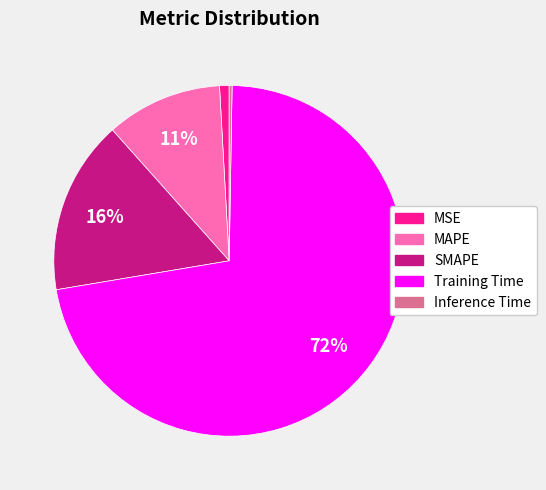

To the nearest percent, what is the average slice percentage?

20%